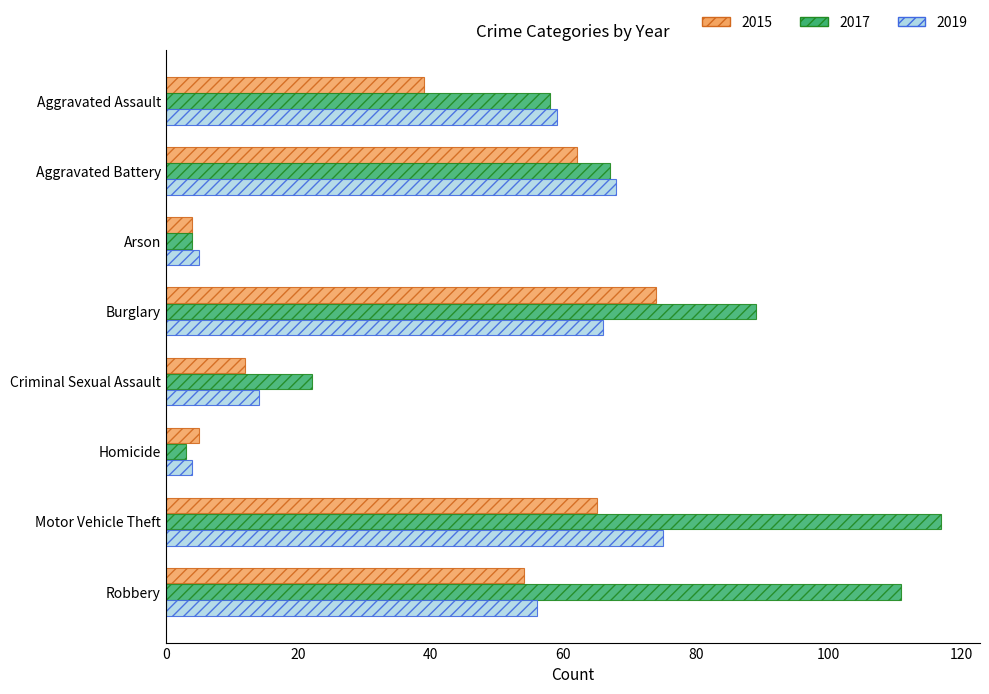

What is the sum of all 2015 values?

315